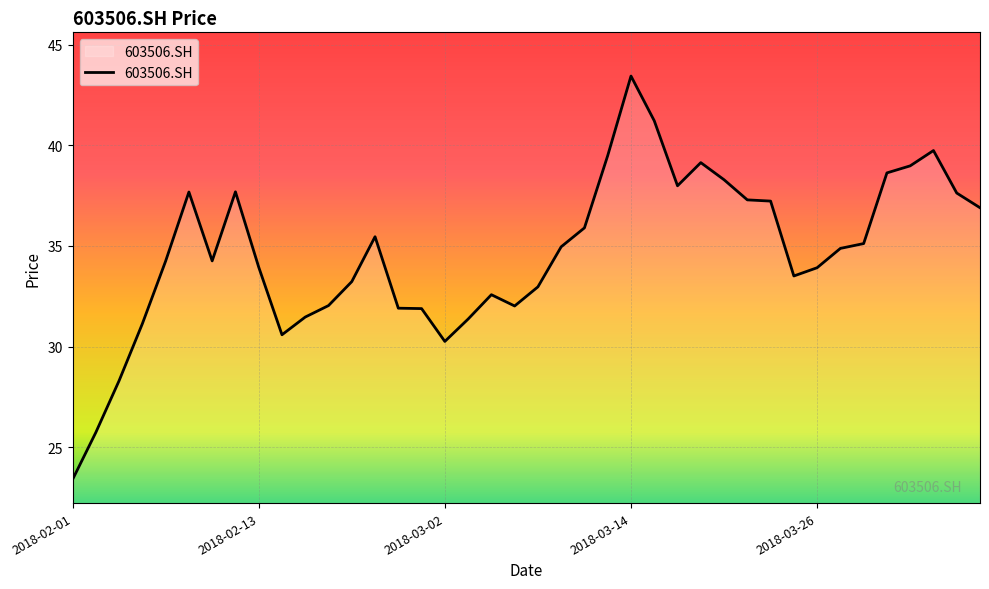

What is the difference between the maximum and minimum values?

20.0